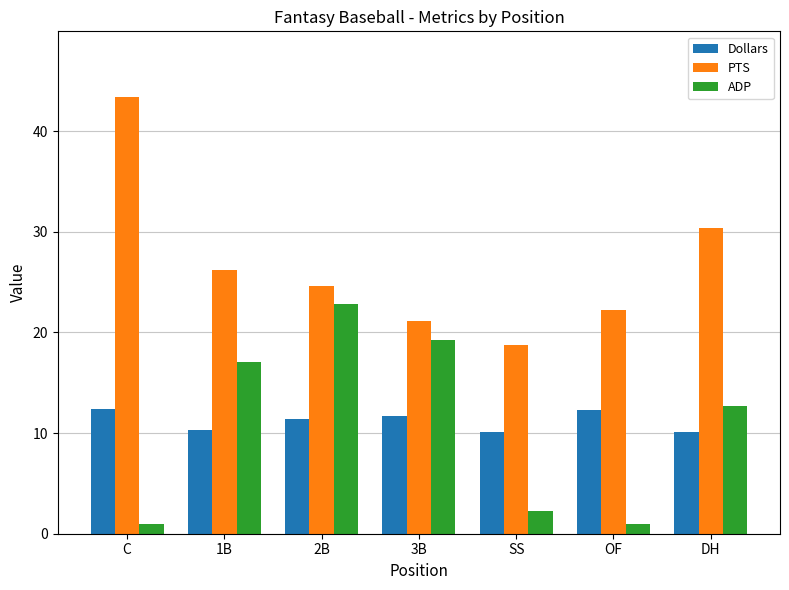

List the series in order of their peak value, highest first.

PTS, ADP, Dollars